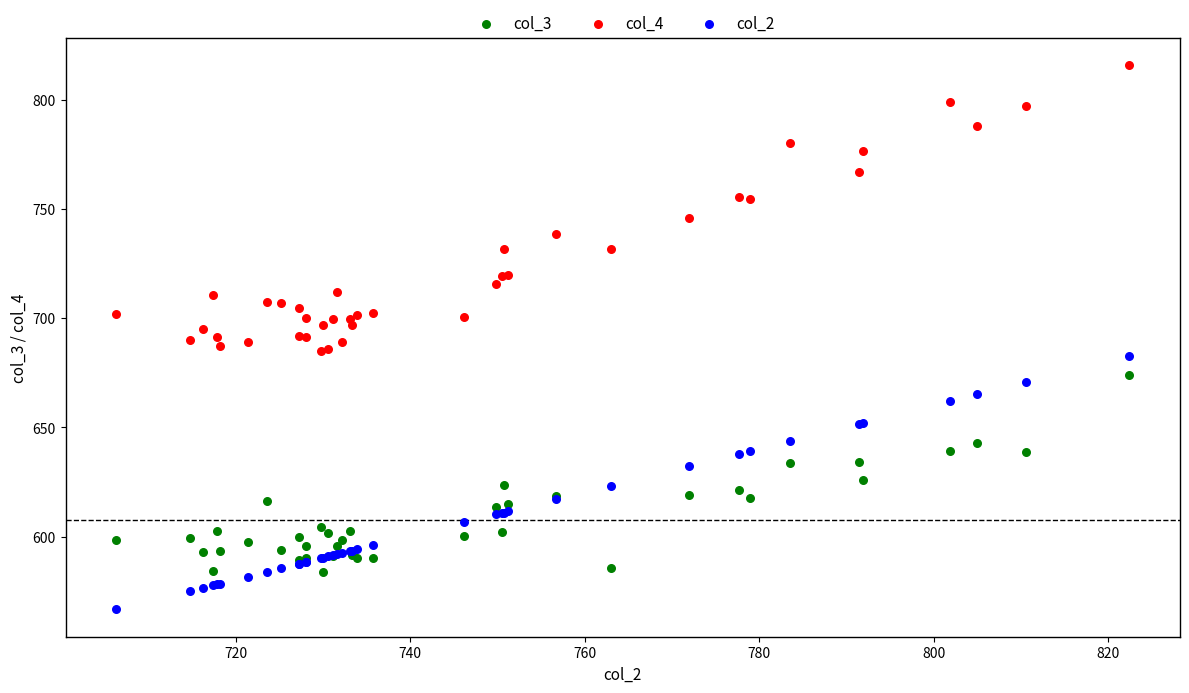

Which series contains the highest Y value?

col_4